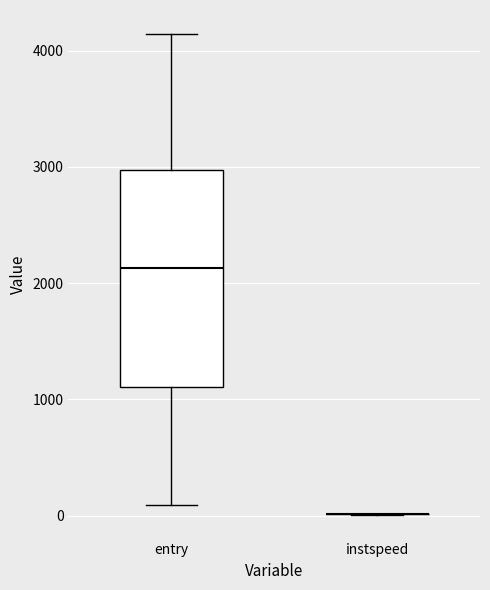

Reading left to right, transcribe this box plot: for each box, give where its median line is, the range the box spans, and where its two whiskers end, as read against the y-axis. The values are not printed on the chart, so give them approximately, as read against the axis.

entry: median 2100, box 1100 to 3000, whiskers 100 to 4100
instspeed: box collapsed to a line at 0, whiskers 0 to 0